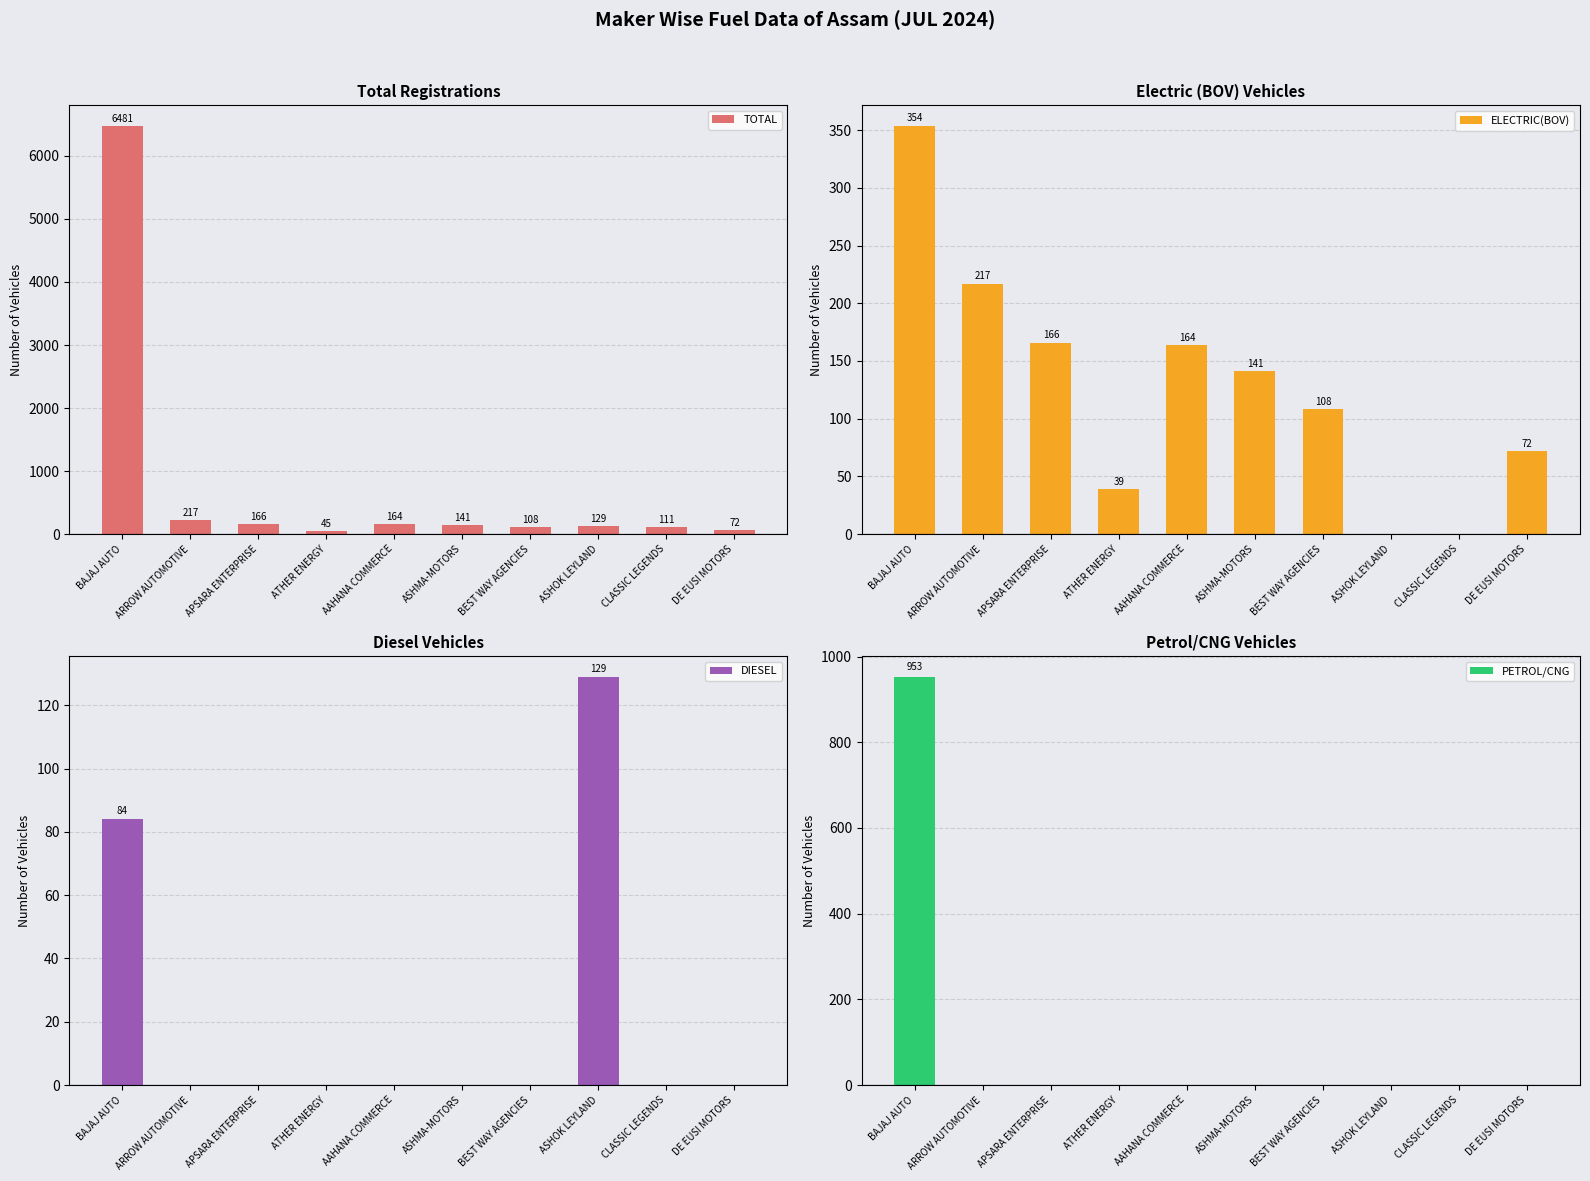

What is the sum of all PETROL/CNG values?

953